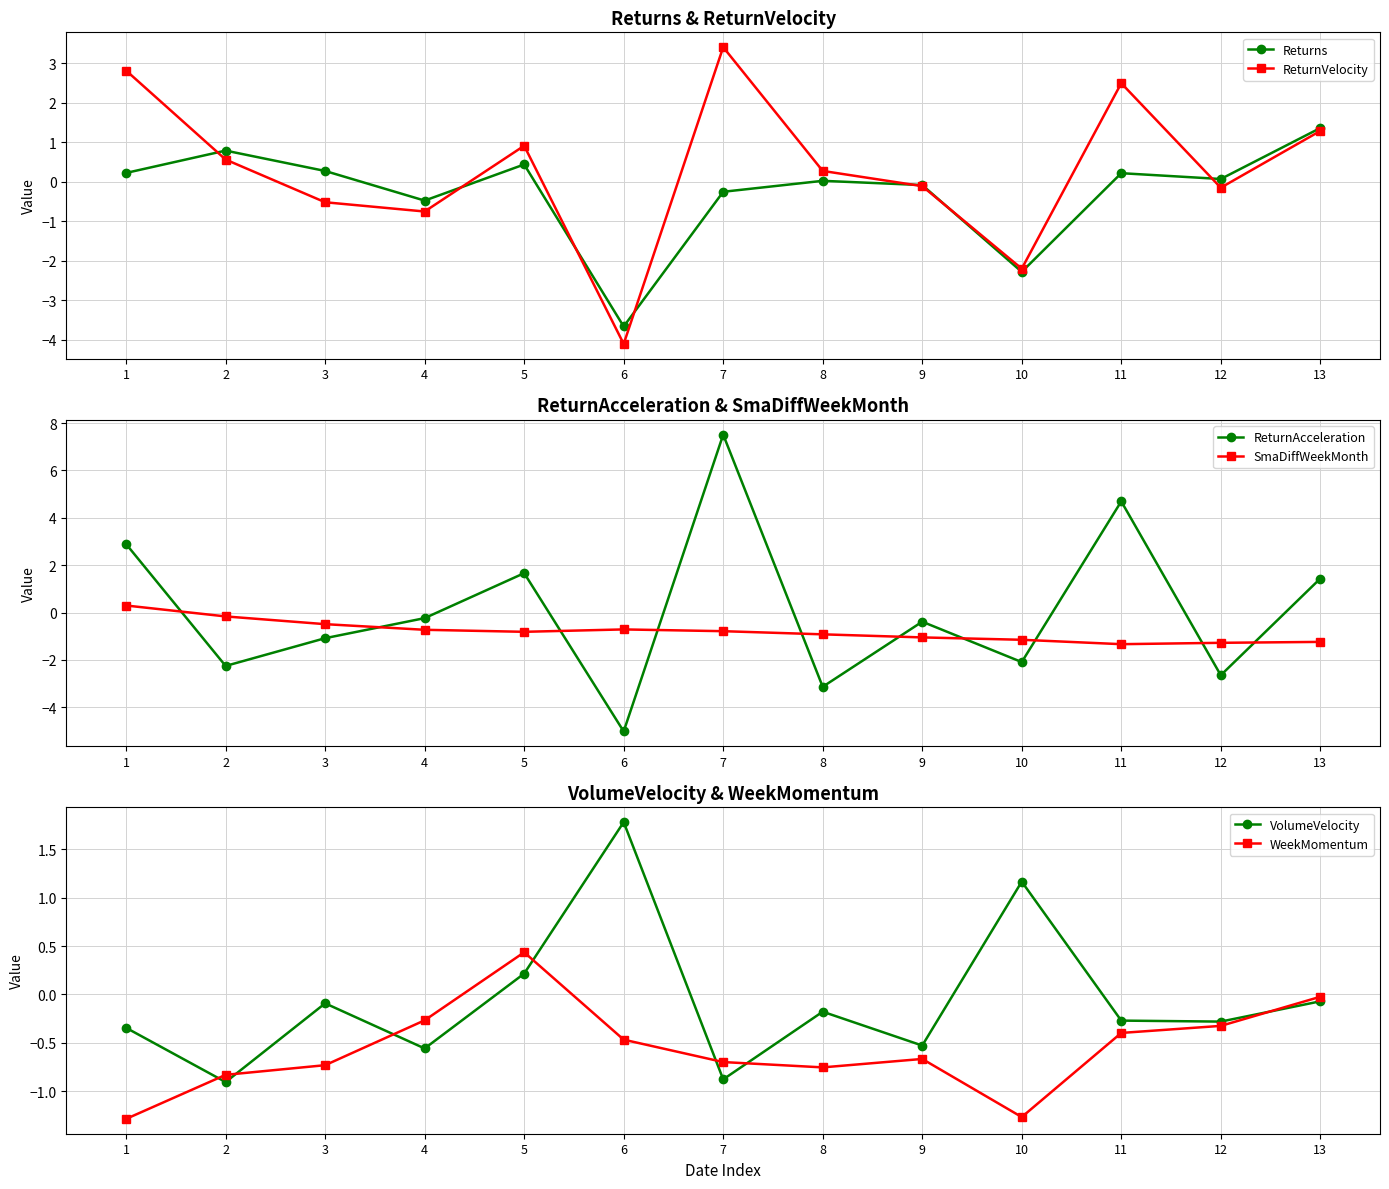

How many categories are shown in the chart?

13